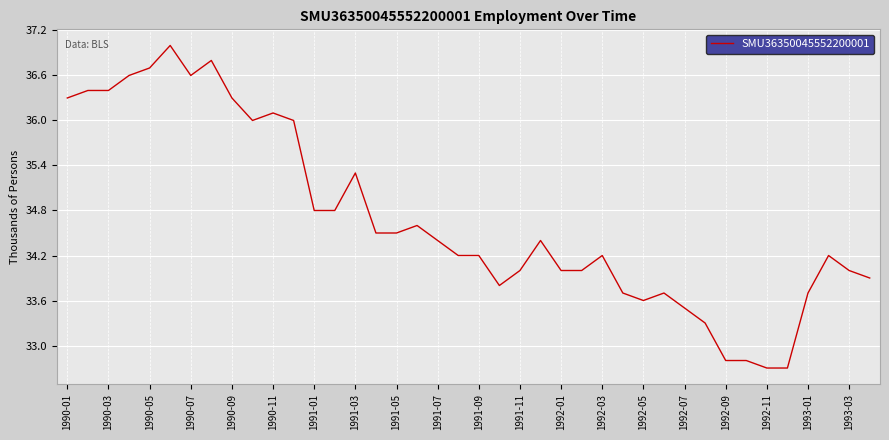

What is the difference between the maximum and minimum values?

4.3